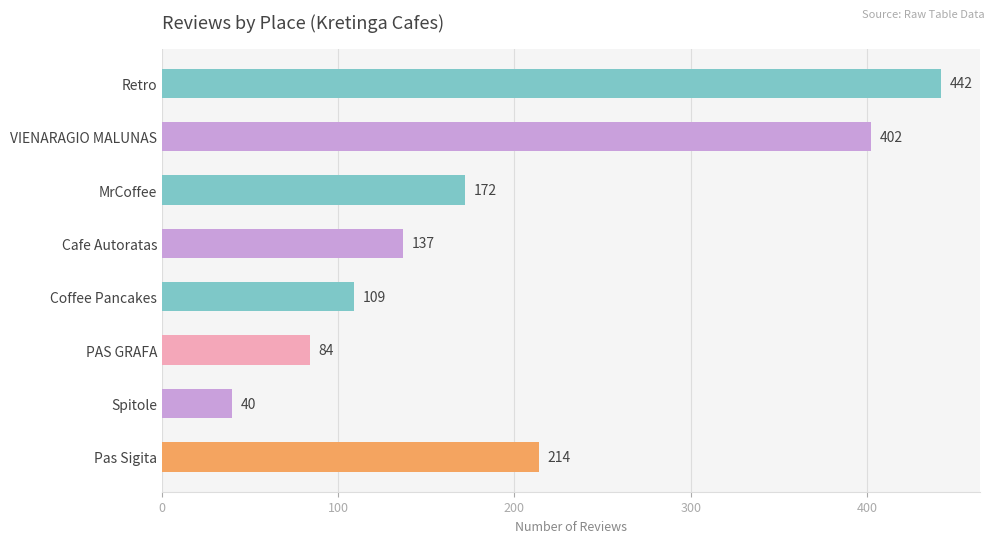

What is the maximum value shown in the chart?

442